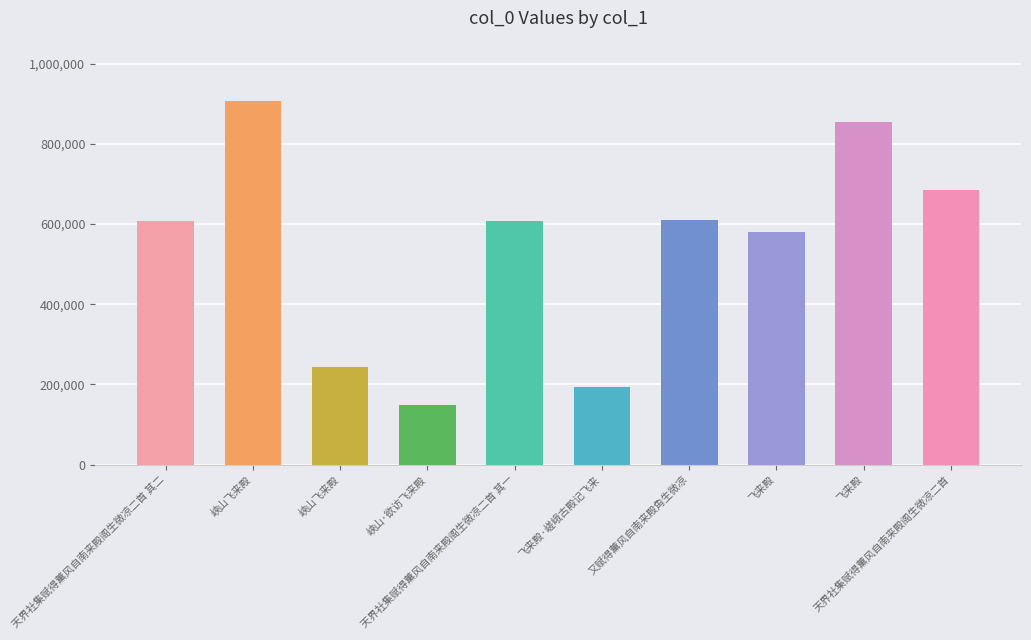

List the labels in order of value, largest first.

峡山飞来殿, 飞来殿, 天界社集赋得薰风自南来殿阁生微凉二首, 又赋得薰风自南来殿角生微凉, 天界社集赋得薰风自南来殿阁生微凉二首 其二, 天界社集赋得薰风自南来殿阁生微凉二首 其一, 飞来殿, 峡山飞来殿, 飞来殿·嵯峨古殿记飞来, 峡山·欲访飞来殿